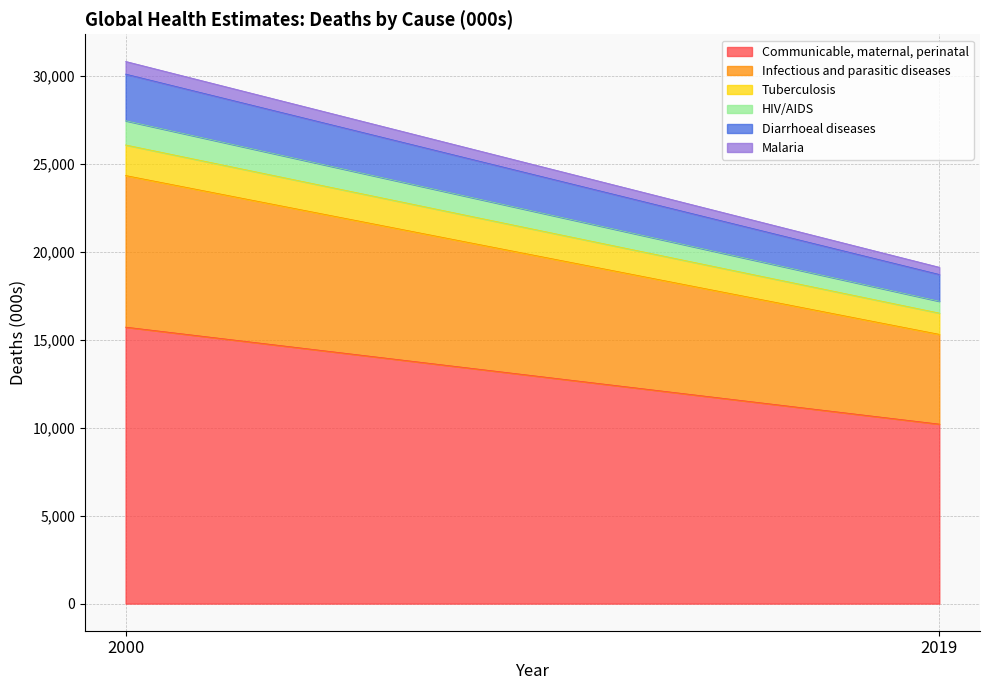

What is the value of the Communicable, maternal, perinatal point at the 1st from the left?

15713.9